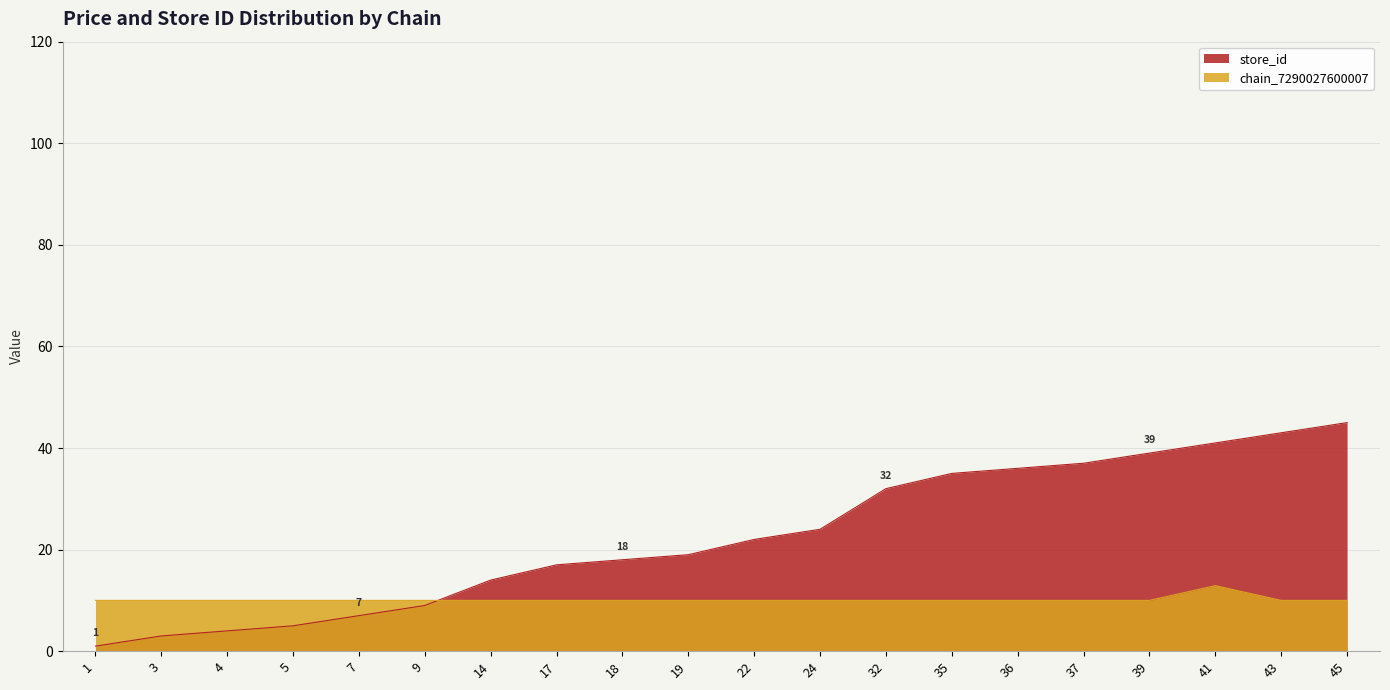

At which category does the chart reach its peak across all series?

45